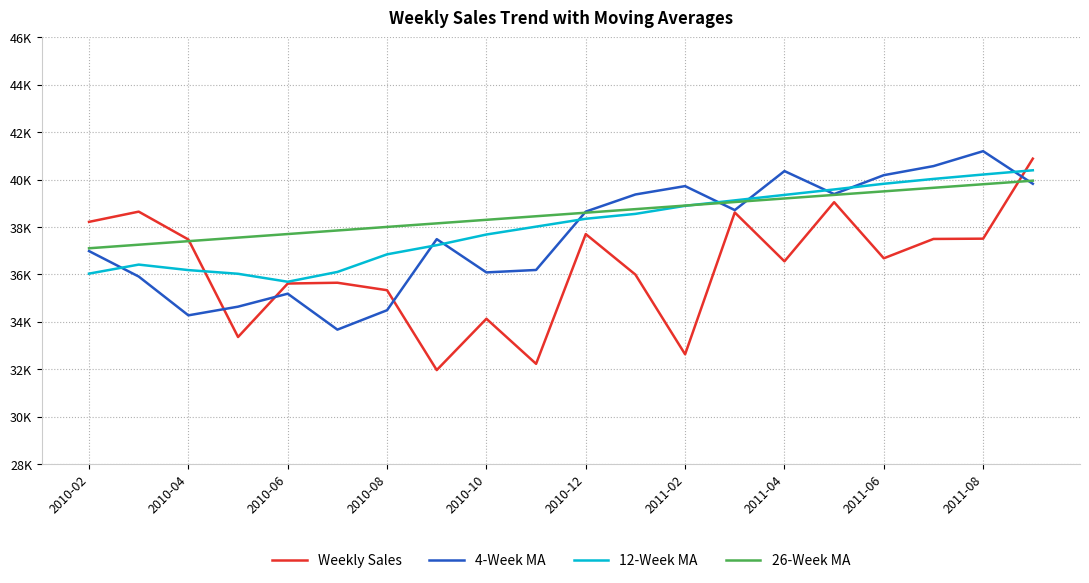

What are all the series names shown in the legend?

Weekly Sales, 4-Week MA, 12-Week MA, 26-Week MA